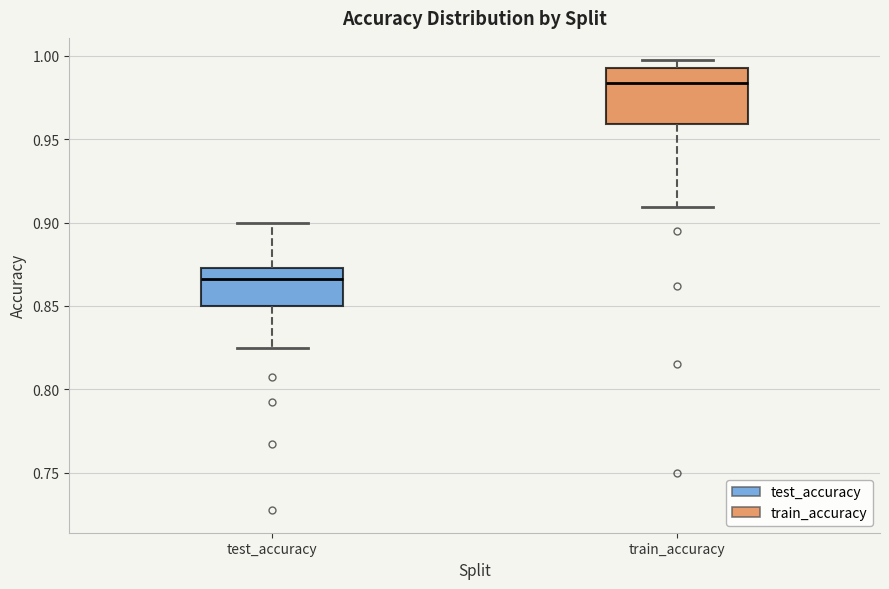

Which box is the tallest, from its lower edge to its upper edge?

train_accuracy